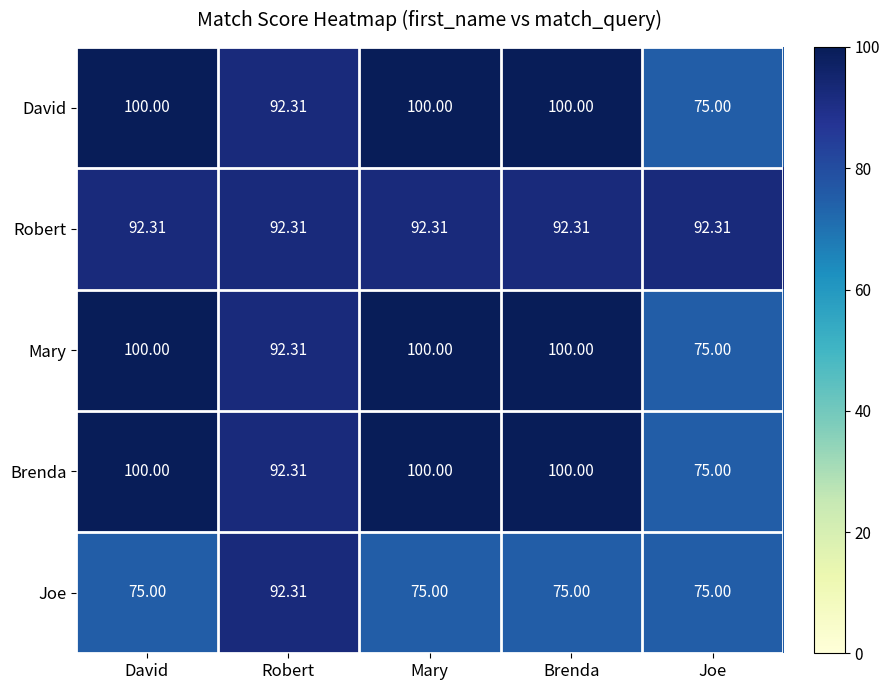

What is the total value across all series at Robert?

461.6